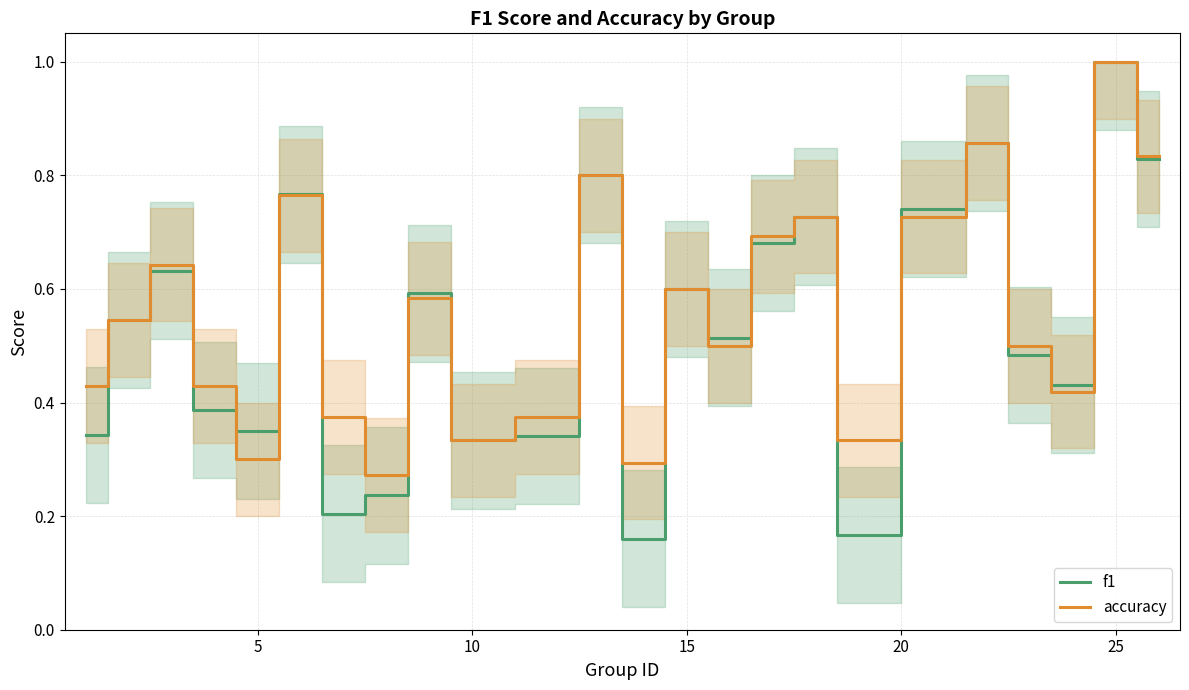

Which series has the largest range (max minus min)?

f1